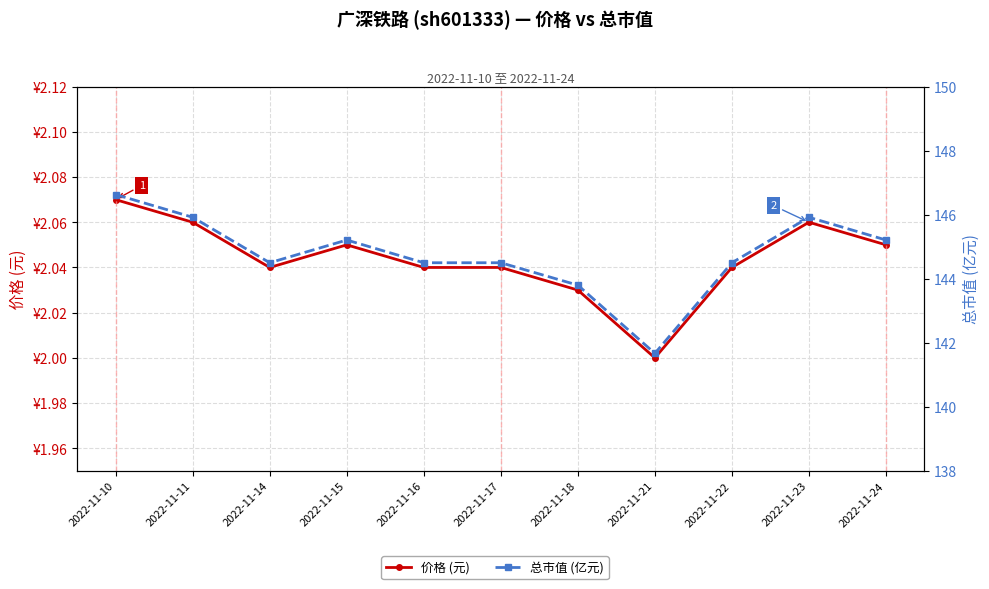

Reading left to right, extract all data points from this chart.

价格 (元): 2022-11-10=2.1	2022-11-11=2.1	2022-11-14=2.0	2022-11-15=2.0	2022-11-16=2.0	2022-11-17=2.0	2022-11-18=2.0	2022-11-21=2.0	2022-11-22=2.0	2022-11-23=2.1	2022-11-24=2.0
总市值 (亿元): 2022-11-10=146.6	2022-11-11=145.9	2022-11-14=144.5	2022-11-15=145.2	2022-11-16=144.5	2022-11-17=144.5	2022-11-18=143.8	2022-11-21=141.7	2022-11-22=144.5	2022-11-23=145.9	2022-11-24=145.2